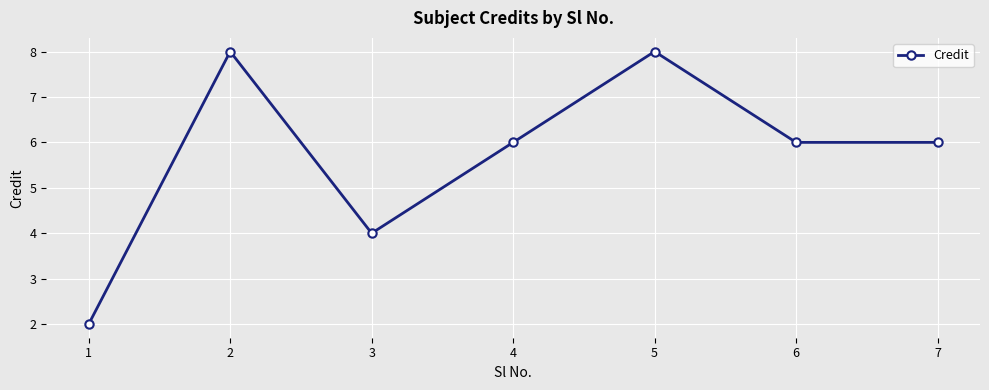

How many categories are shown in the chart?

7